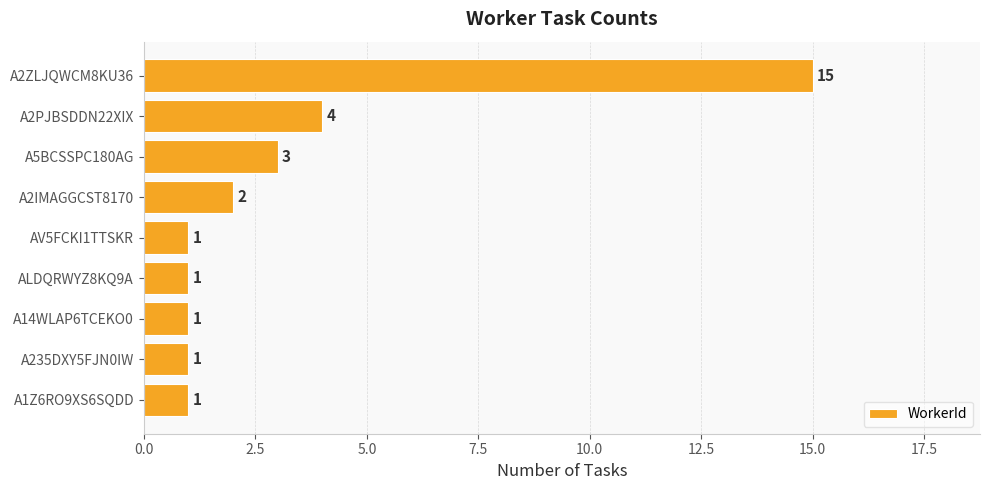

Which category has the highest value across all series?

A2ZLJQWCM8KU36